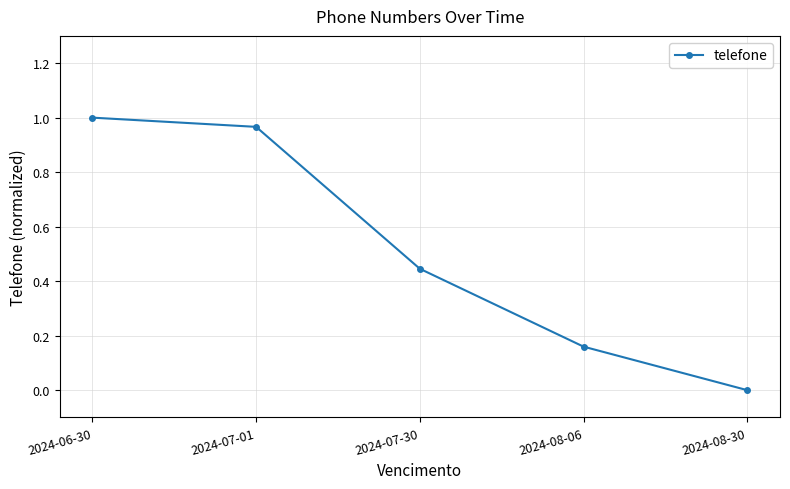

Rank the categories by value from lowest to highest.

2024-08-30, 2024-08-06, 2024-07-30, 2024-07-01, 2024-06-30